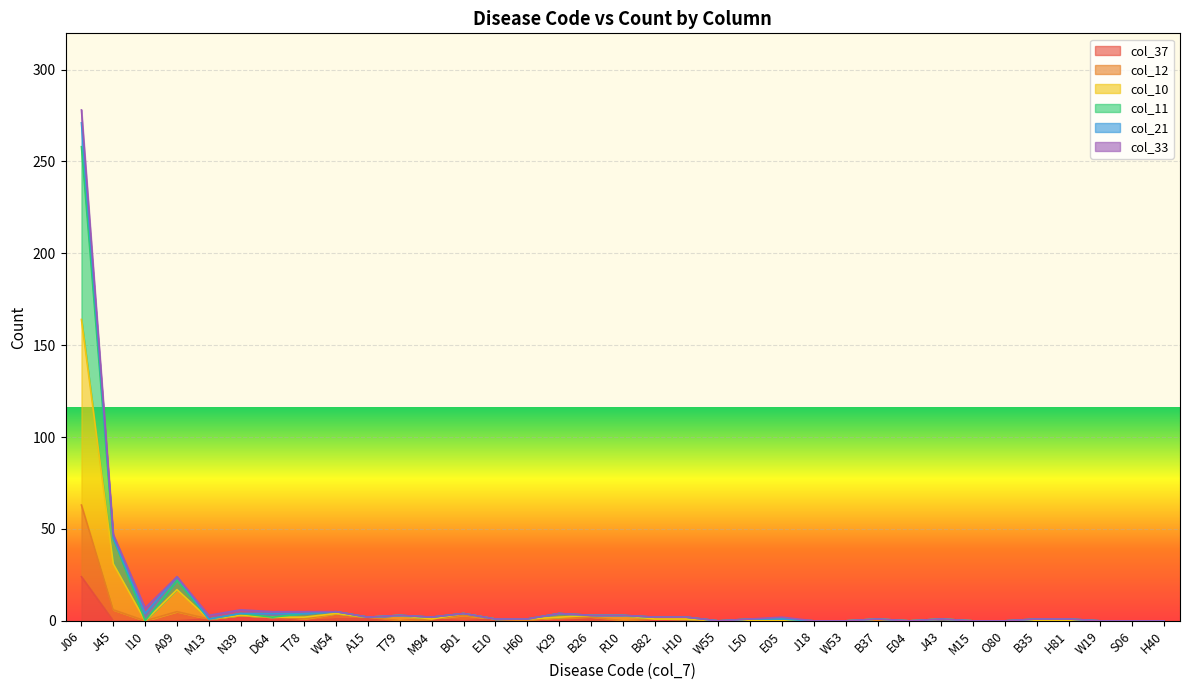

True or false: col_37 has a value of -12 at W55.

False